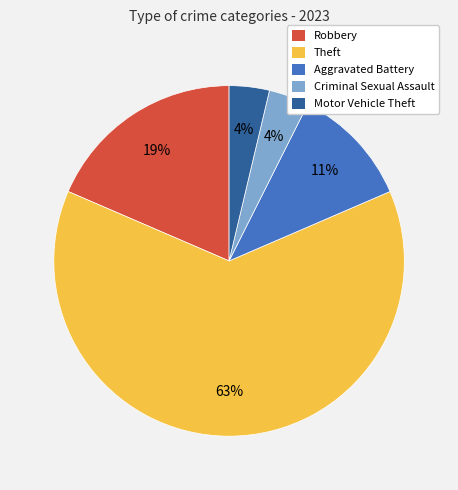

Is it true that Criminal Sexual Assault is 4% of the pie?

True